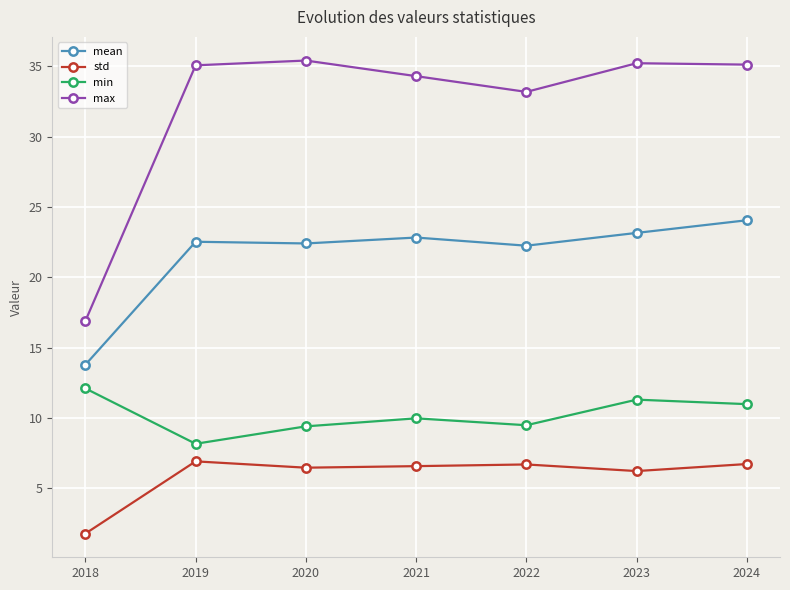

True or false: mean has more than 2 points higher than both neighbors.

False